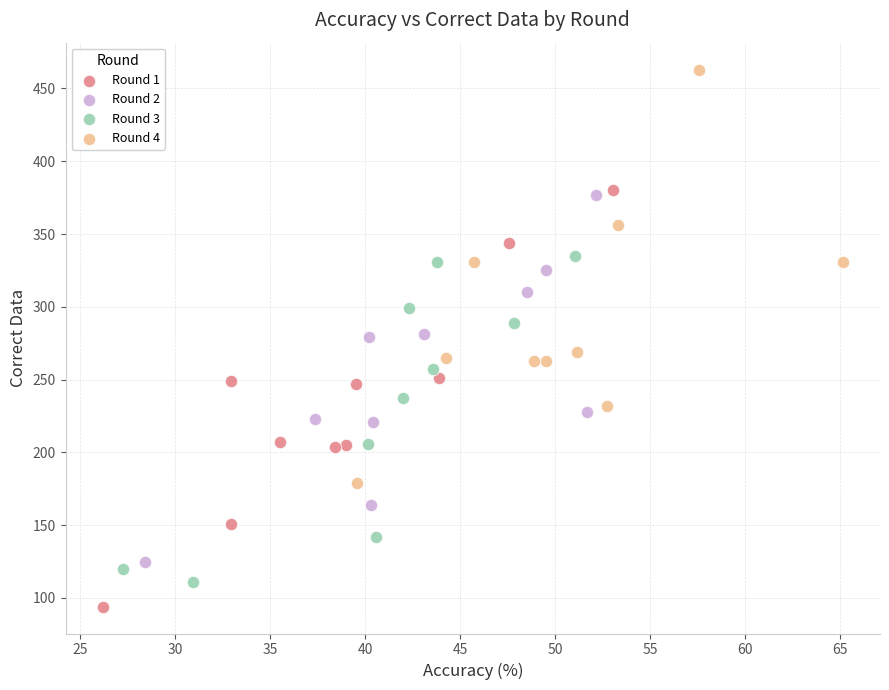

Which series contains the lowest Y value?

Round 1